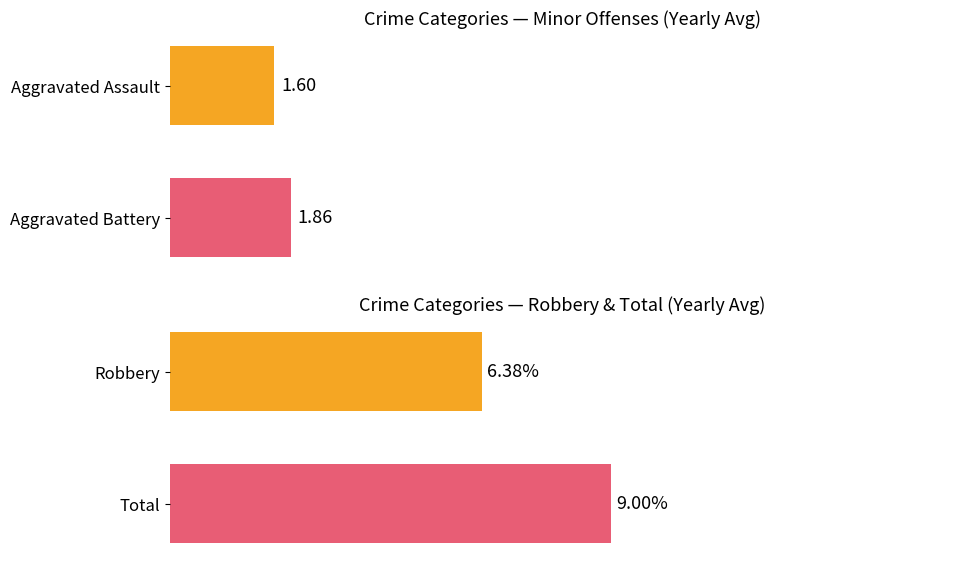

Which has a higher value, Aggravated Assault or Aggravated Battery?

Aggravated Battery